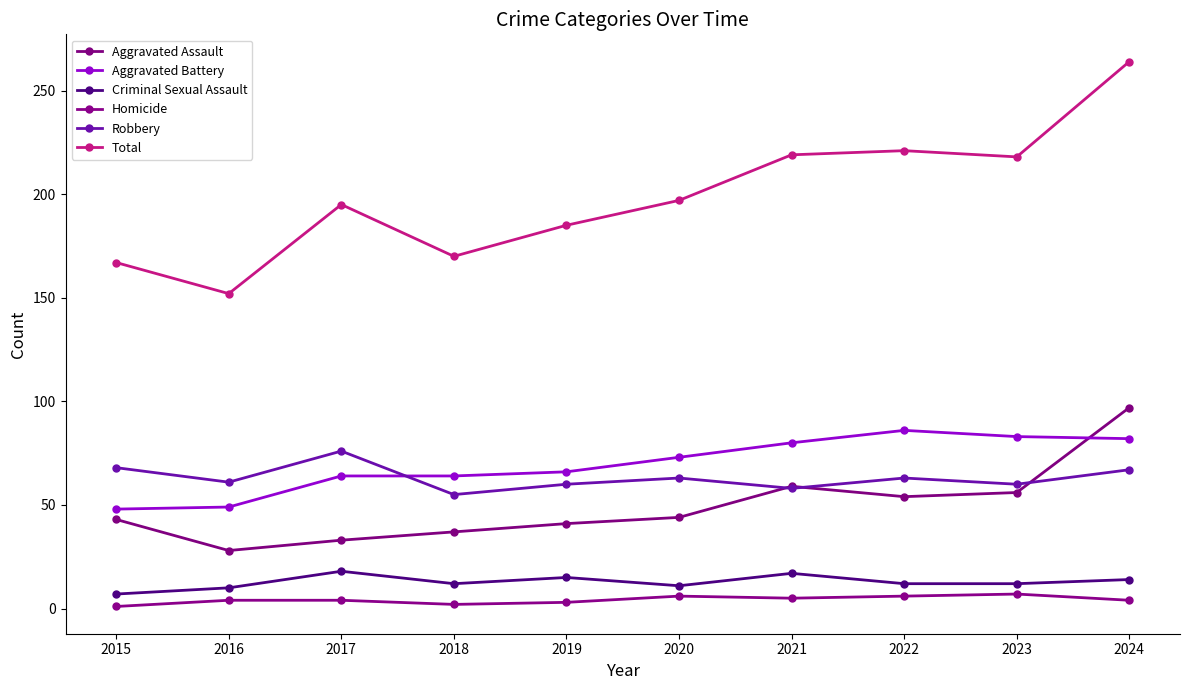

Rank the series by their maximum value, from lowest to highest.

Homicide, Criminal Sexual Assault, Robbery, Aggravated Battery, Aggravated Assault, Total